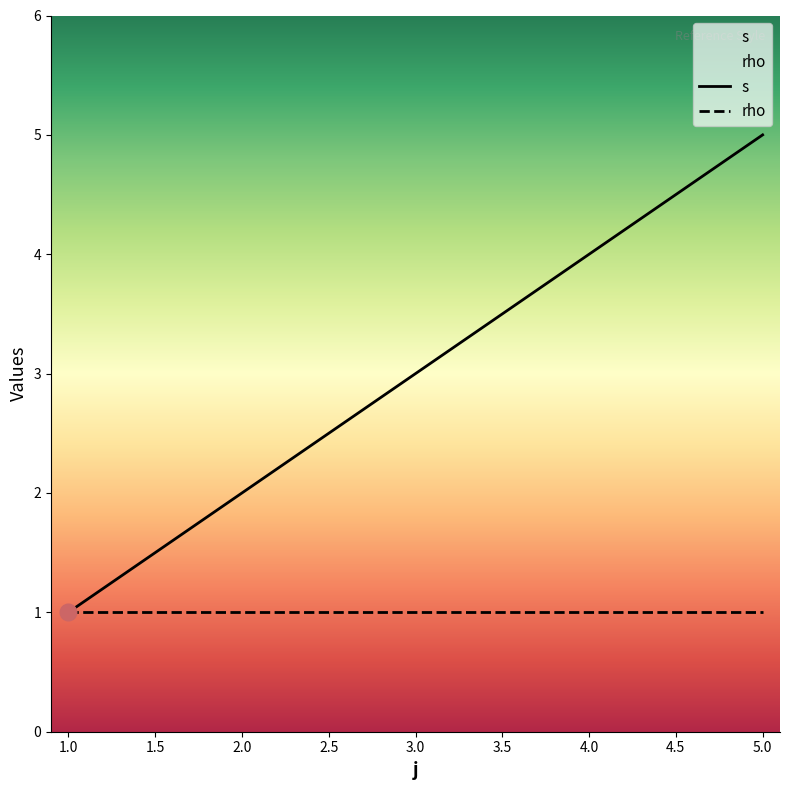

Where is the data nearest to the value 3?

3